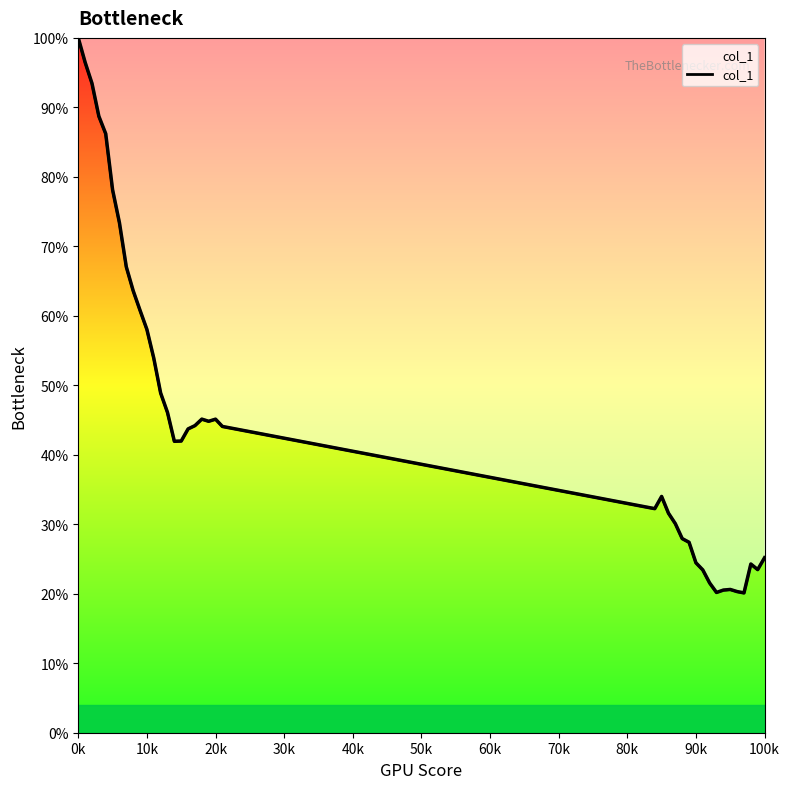

True or false: there are more than 0 points higher than both neighbors.

True